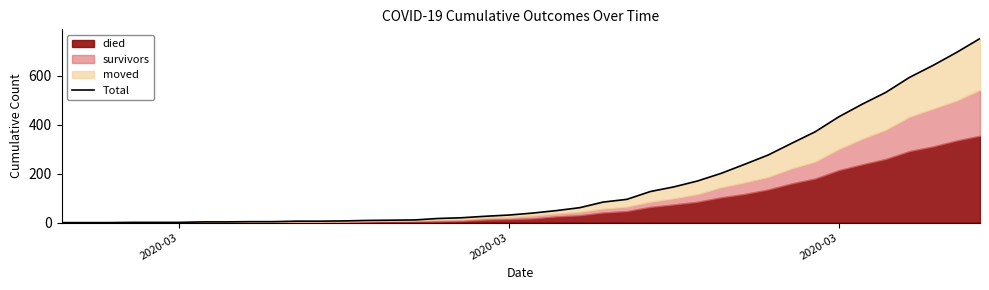

What is the difference between the maximum and minimum values?

752